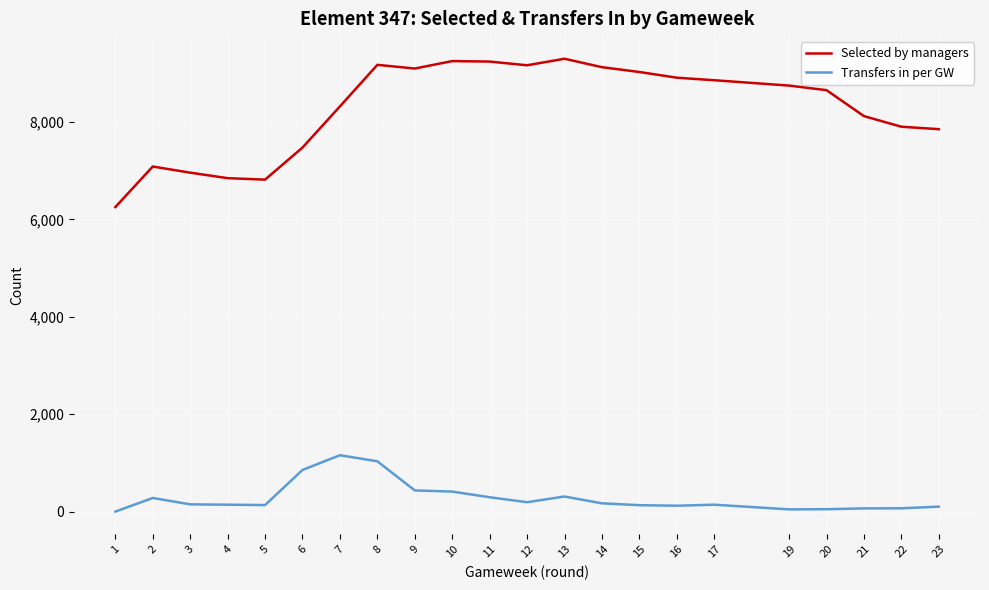

True or false: Transfers in per GW and Selected by managers intersect in this chart.

False